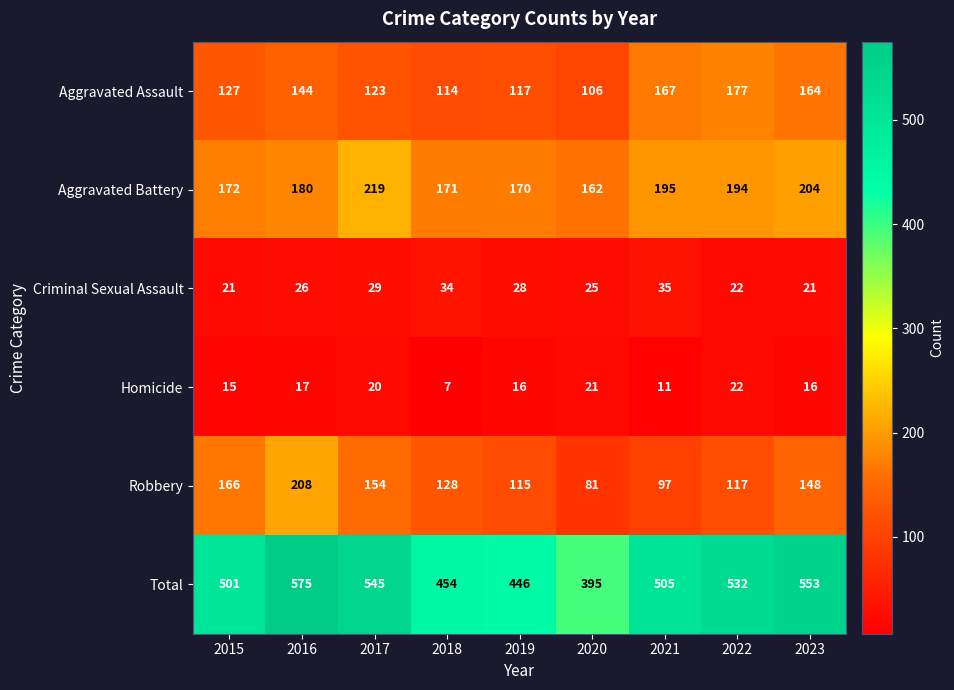

What is the average value of the Aggravated Assault series?

138